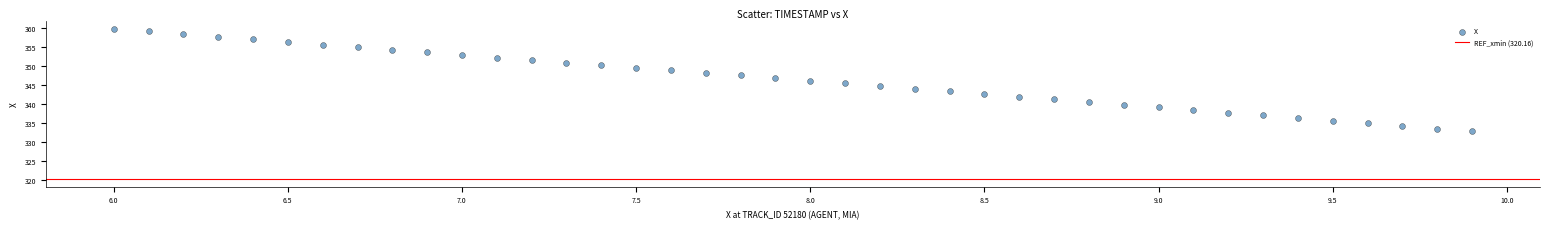

What is the range of Y values (max minus min)?

27.0